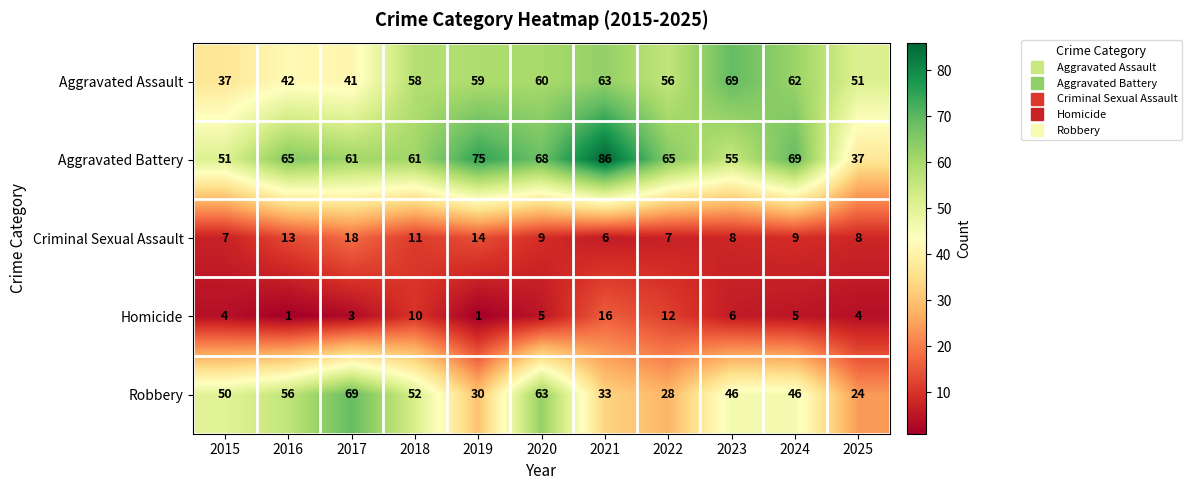

What is the minimum value shown in the chart?

1